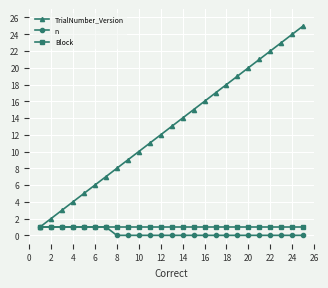

Which series has the largest total across all categories?

TrialNumber_Version